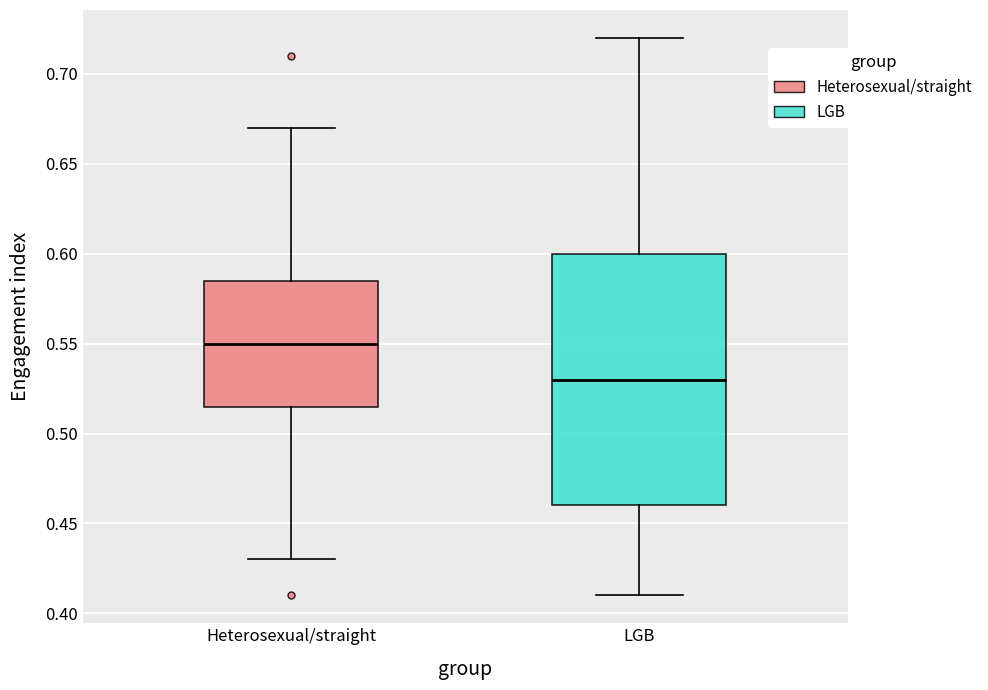

Reading left to right, transcribe this box plot: for each box, give where its median line is, the range the box spans, and where its two whiskers end, as read against the y-axis. The values are not printed on the chart, so give them approximately, as read against the axis.

Heterosexual/straight: median 0.550, box 0.515 to 0.585, whiskers 0.430 to 0.670
LGB: median 0.530, box 0.460 to 0.600, whiskers 0.410 to 0.720